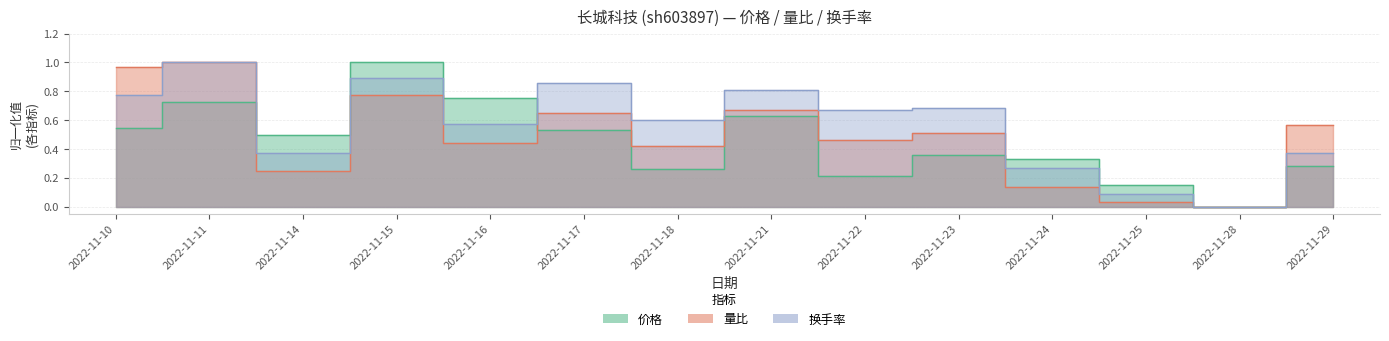

True or false: 量比 has more than 2 points higher than both neighbors.

True